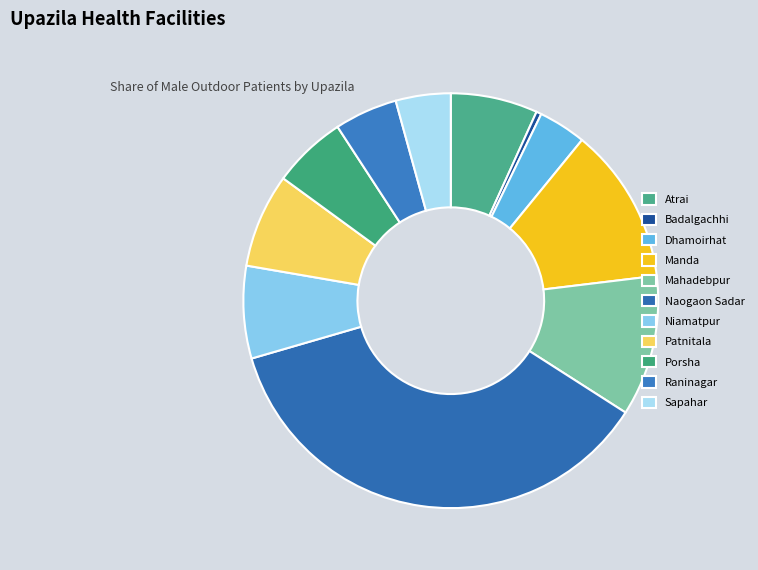

Rank the categories by value from highest to lowest.

Naogaon Sadar, Manda, Mahadebpur, Patnitala, Niamatpur, Atrai, Porsha, Raninagar, Sapahar, Dhamoirhat, Badalgachhi